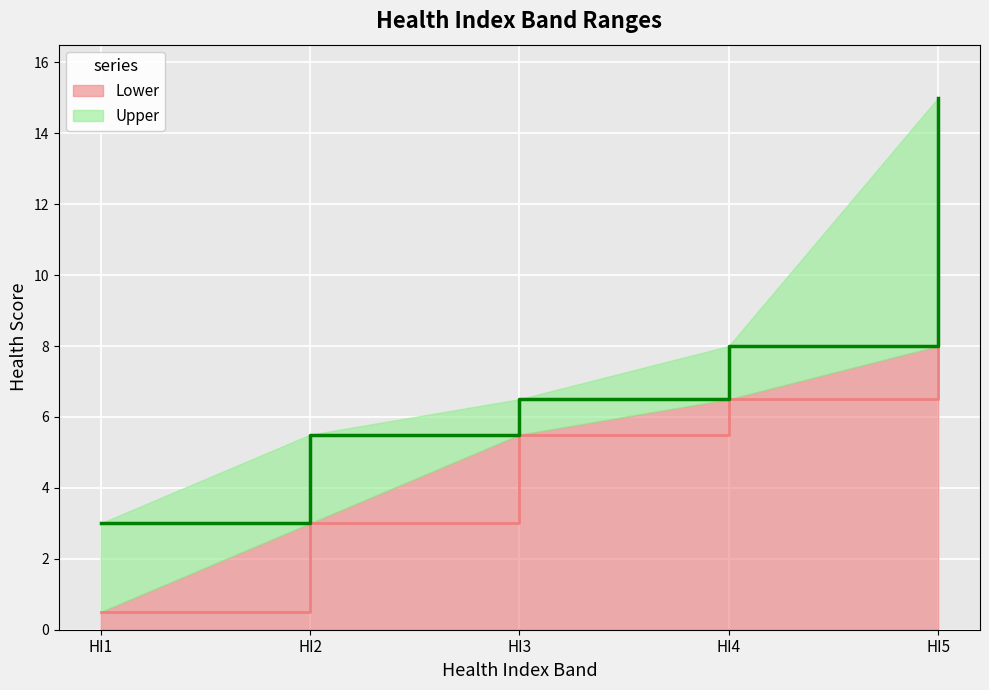

Rank the series by their average value, from lowest to highest.

Lower, Upper